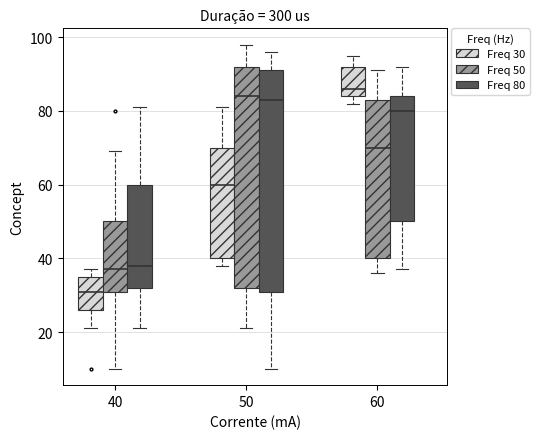

Which box's median line is the highest?

60 (Freq 30)